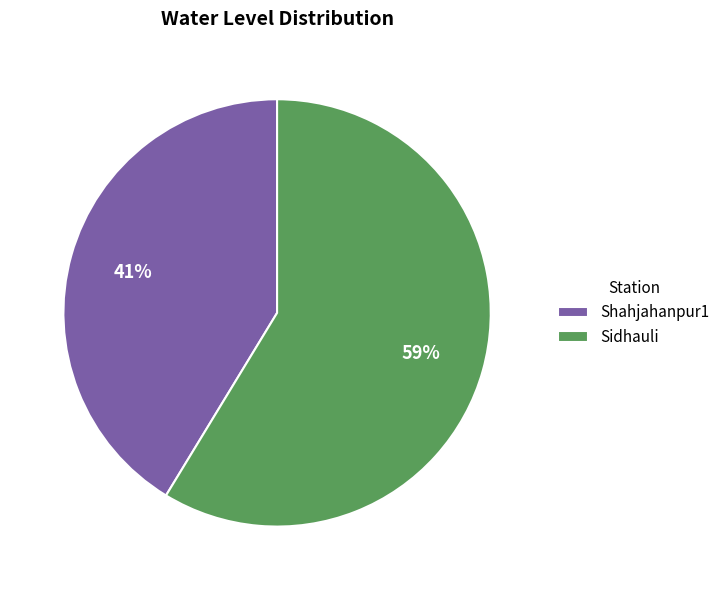

Is Sidhauli the majority of the pie?

Yes